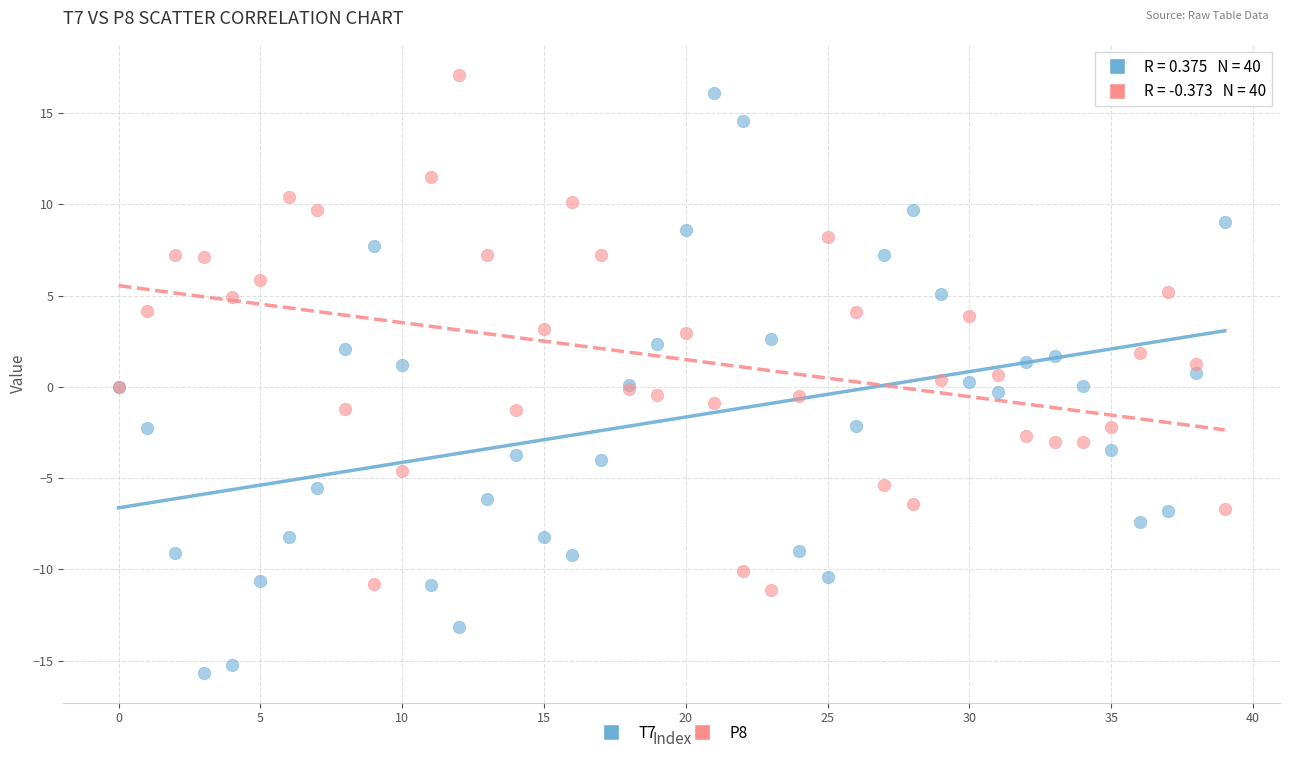

Which series reaches the minimum Y coordinate?

T7